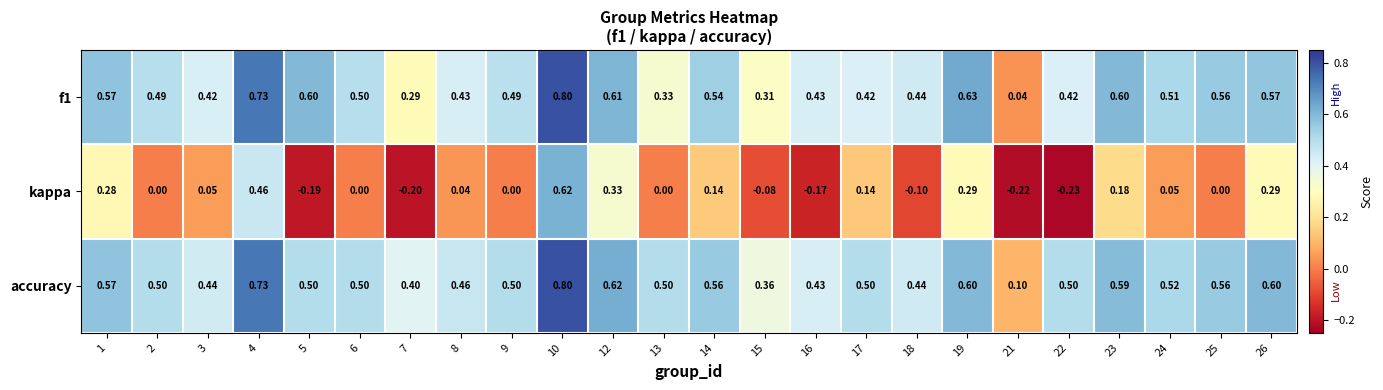

How many categories are shown in the chart?

24